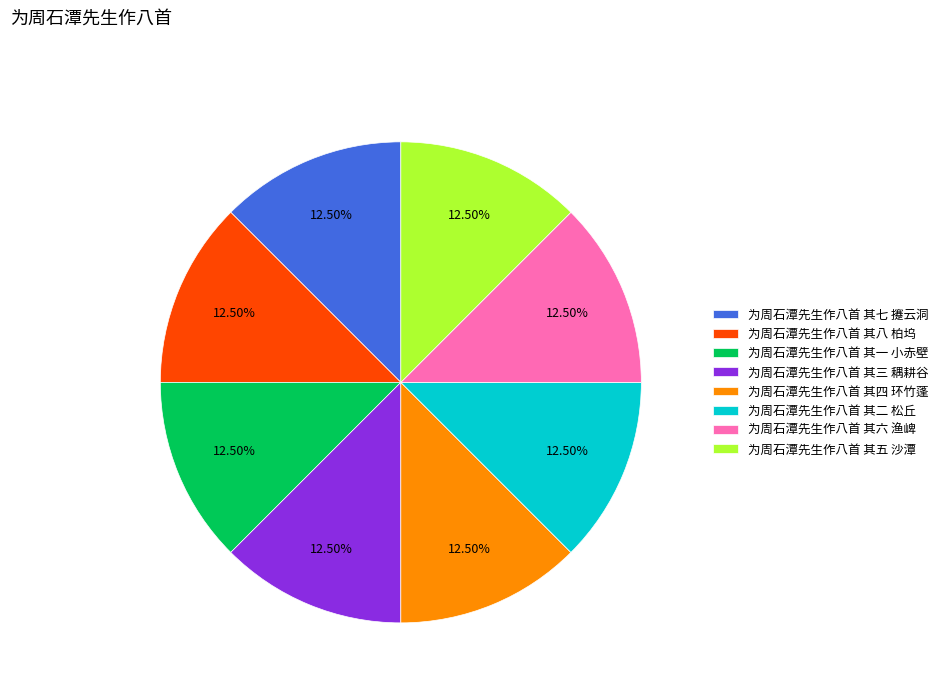

What is the ratio of the value at 为周石潭先生作八首 其二 松丘 to the value at 为周石潭先生作八首 其四 环竹蓬?

1.0